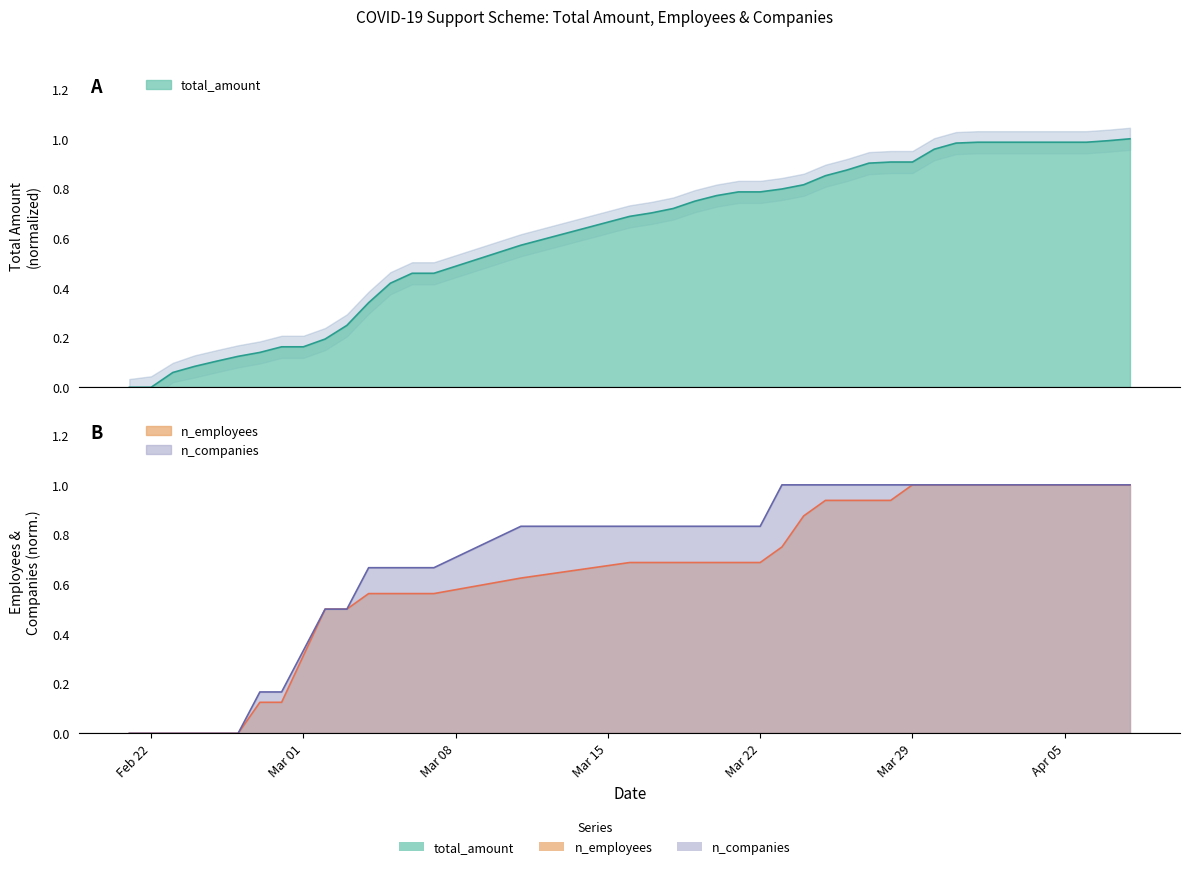

What position from the left is 2021-04-02?

34